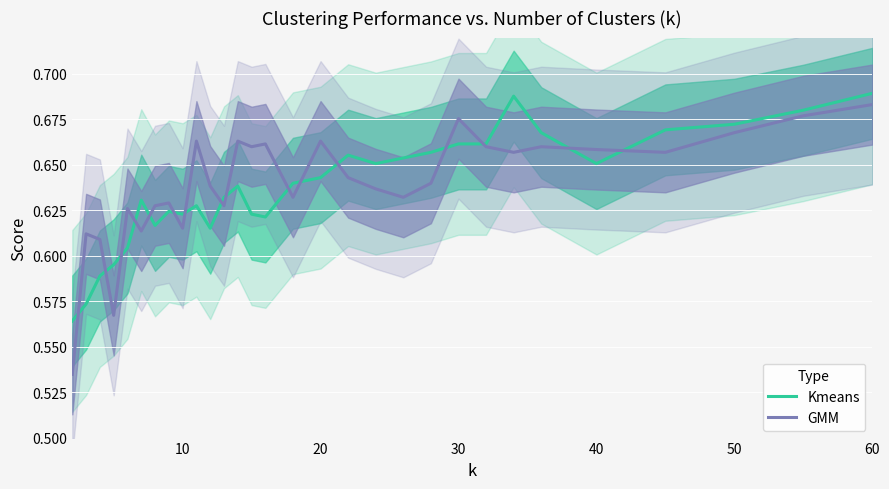

The Kmeans series shows 1.2 at 30. True or false?

False